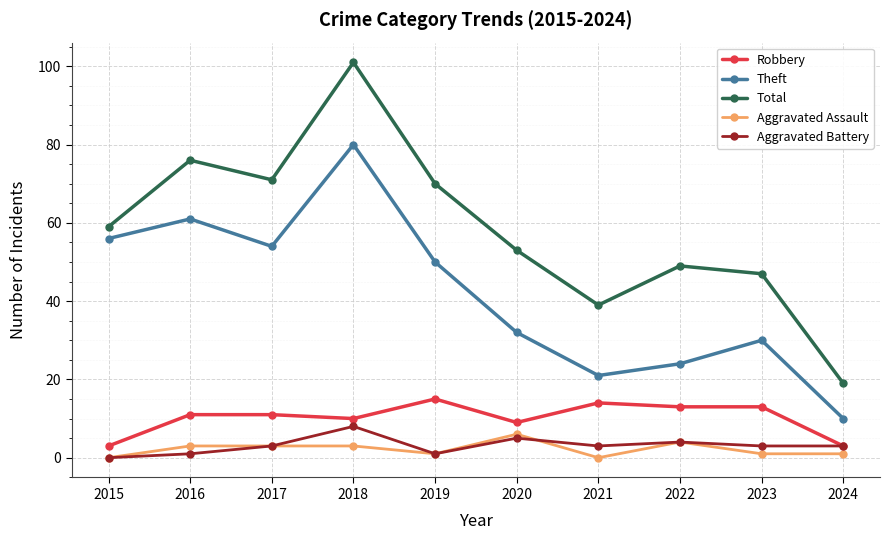

Between 2015 and 2020, which series saw the biggest shift?

Theft